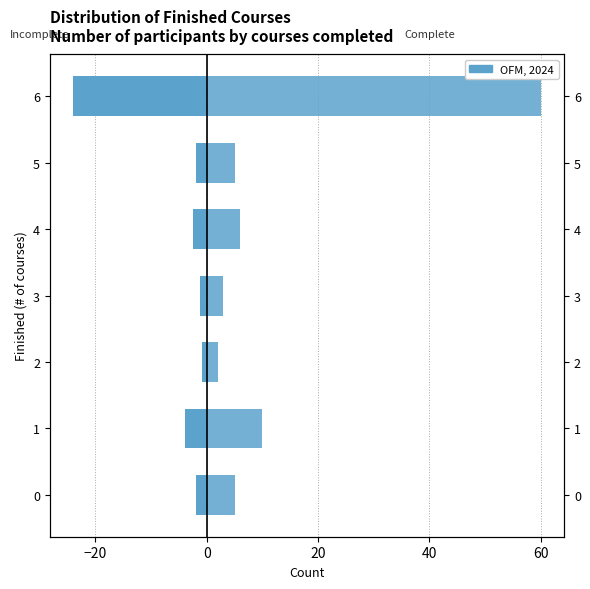

What is the difference between the second highest and second lowest values in the Complete (Yes) series?

7.0